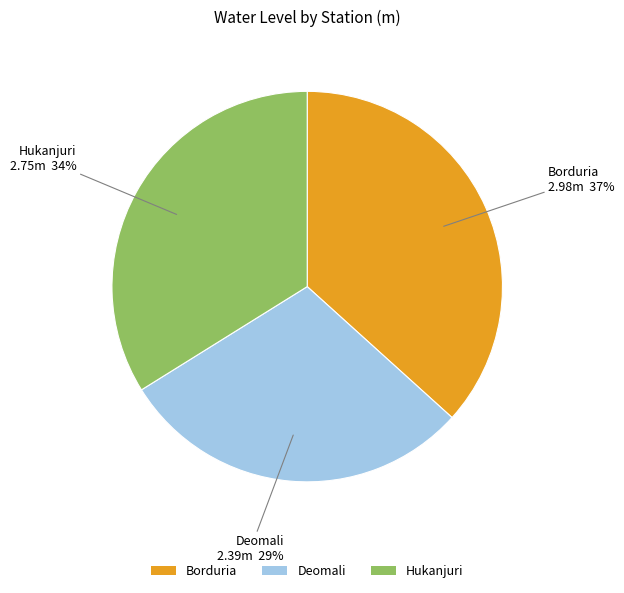

True or false: Hukanjuri accounts for 40% of the total.

False